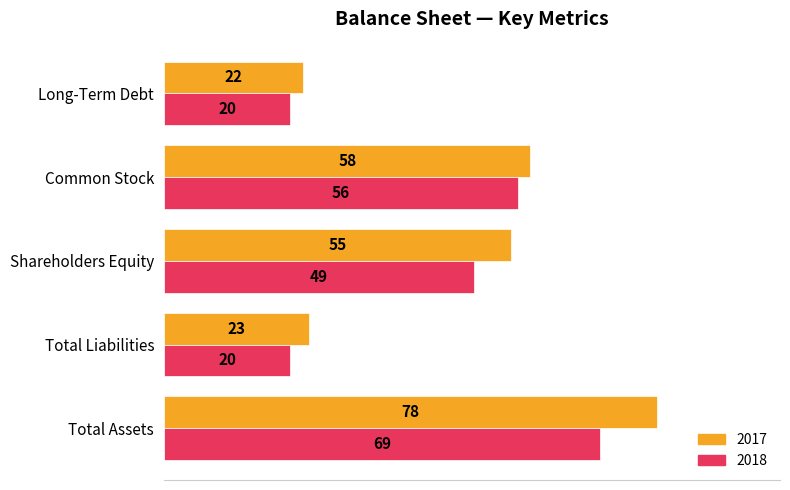

Is it true that 2018 equals 18 at Common Stock?

False